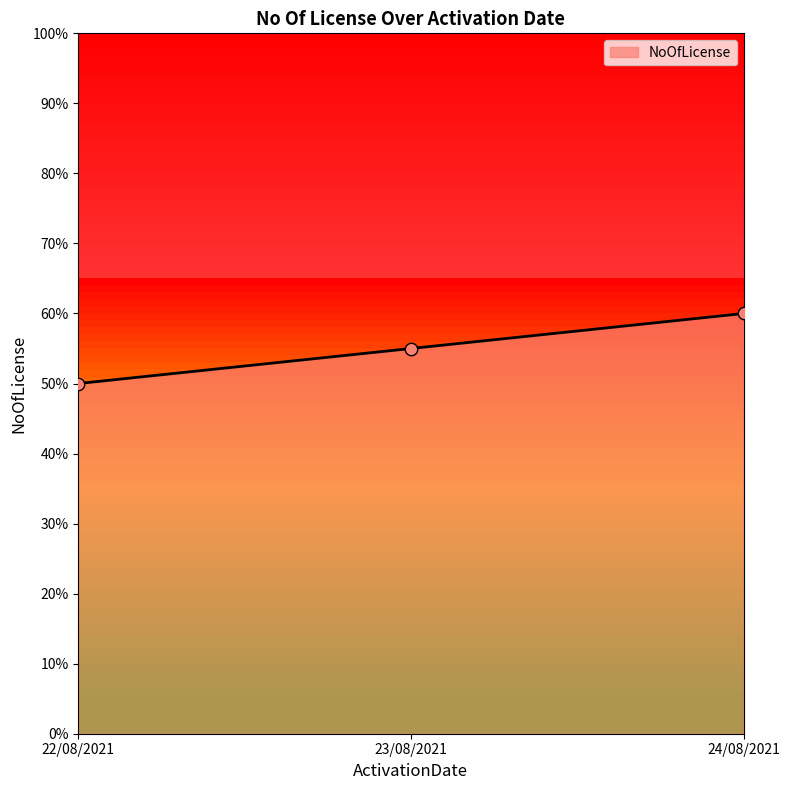

What is the ratio of the value at 23/08/2021 to the value at 24/08/2021?

0.9